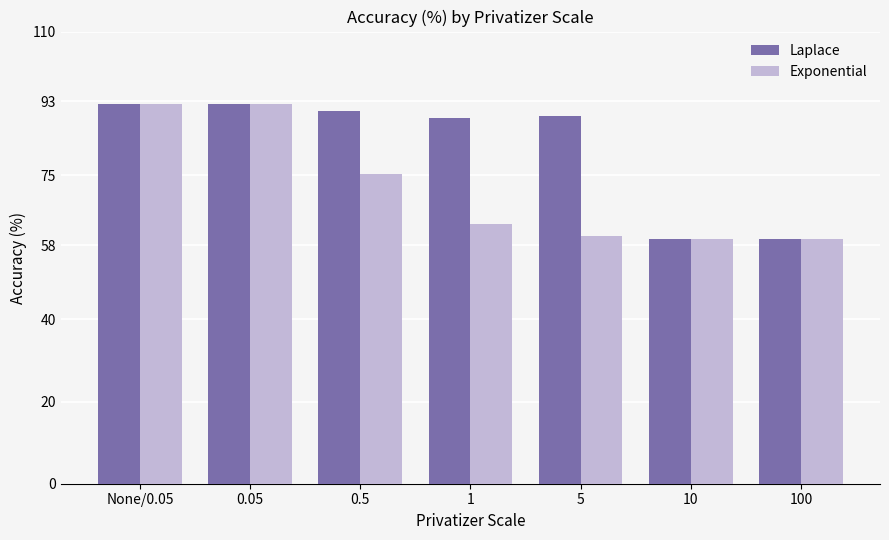

Which series changed the most between None/0.05 and 5?

Exponential